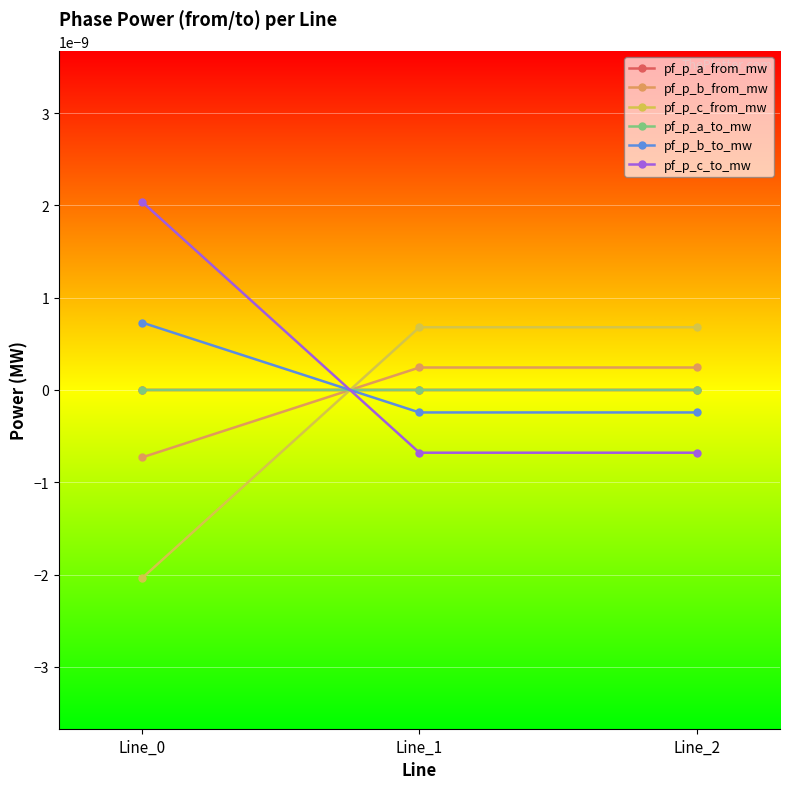

How many lines are shown in the chart?

6